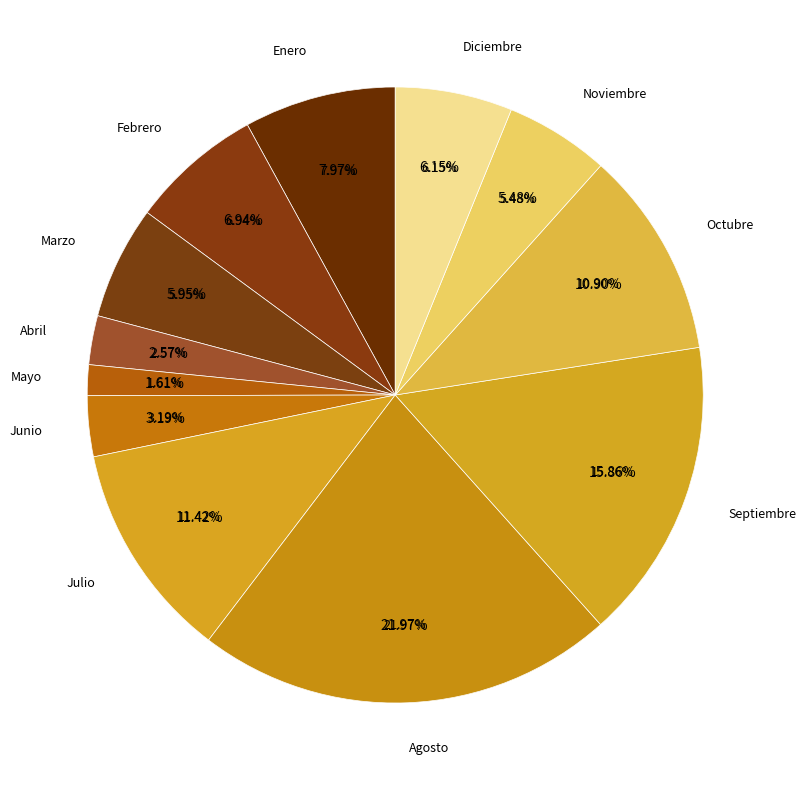

To the nearest percent, what portion does Julio represent?

11%